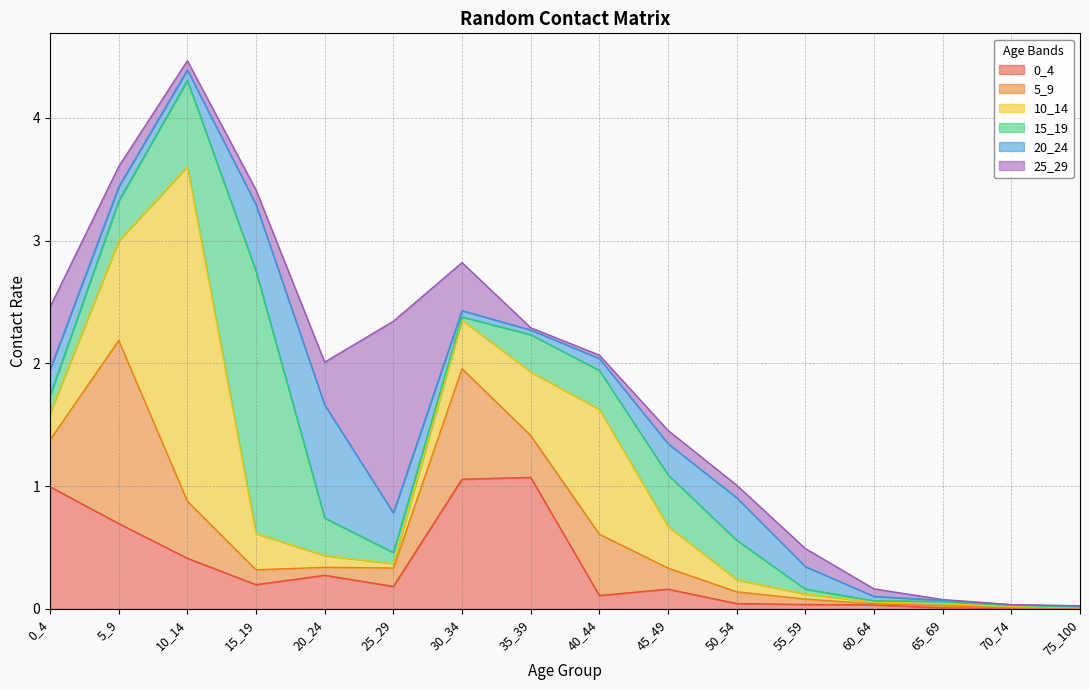

Does the chart display data point markers on the line(s)?

No